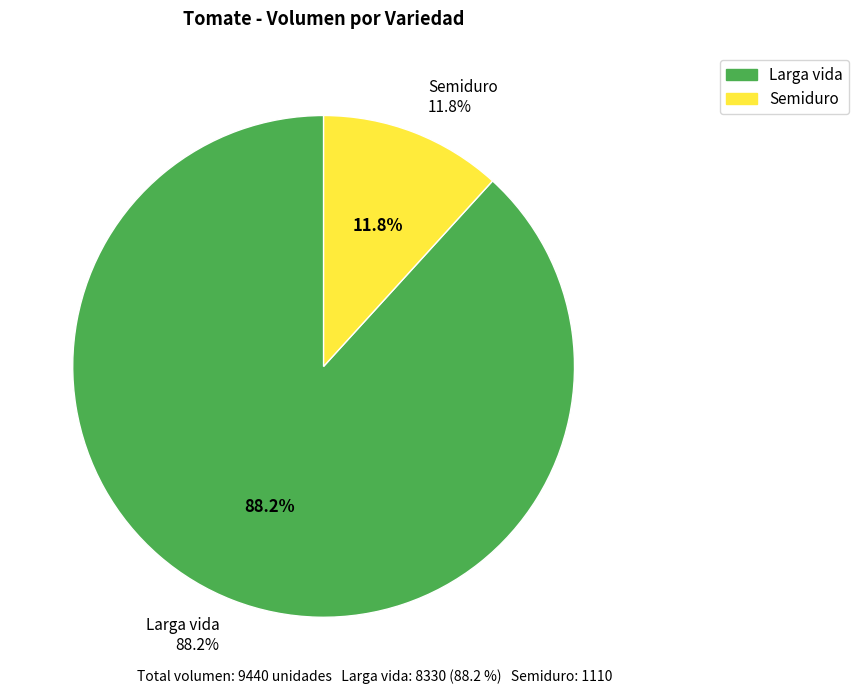

Does Larga vida account for over 50% of the chart?

Yes